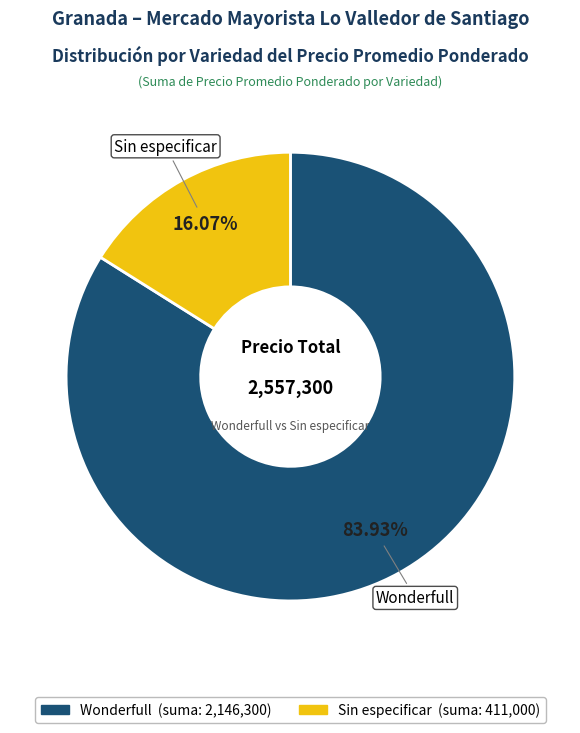

Do Wonderfull and Sin especificar together represent more than half of the pie?

Yes